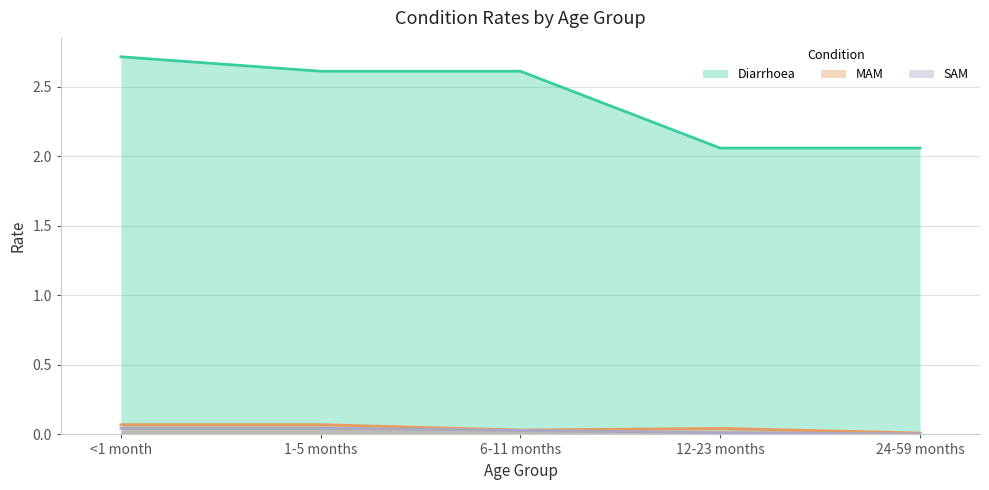

At which category is the sum across all series the highest?

<1 month